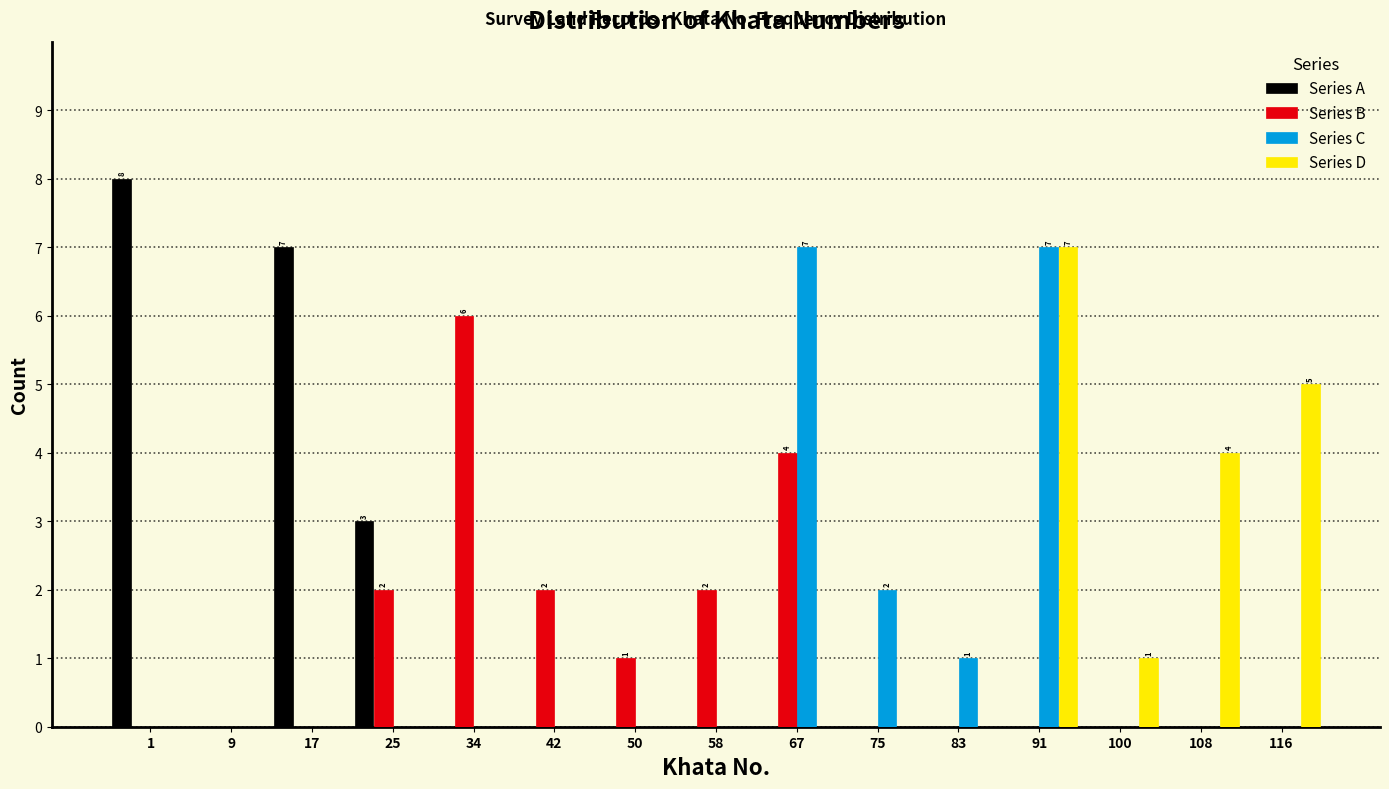

Read the Series D value at 108.

4